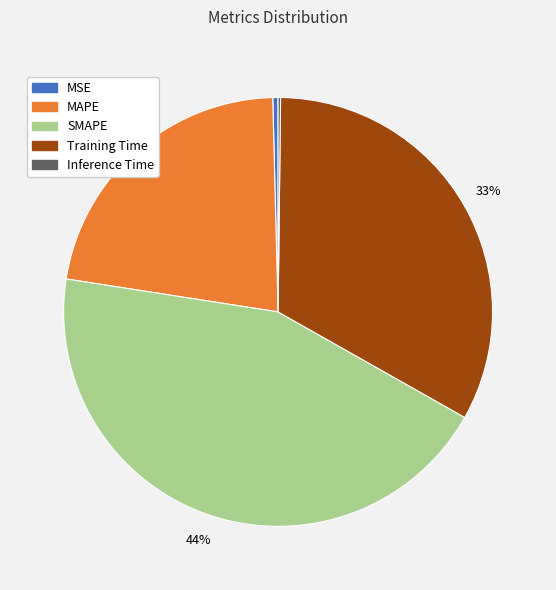

Which has a higher value, MSE or Training Time?

Training Time